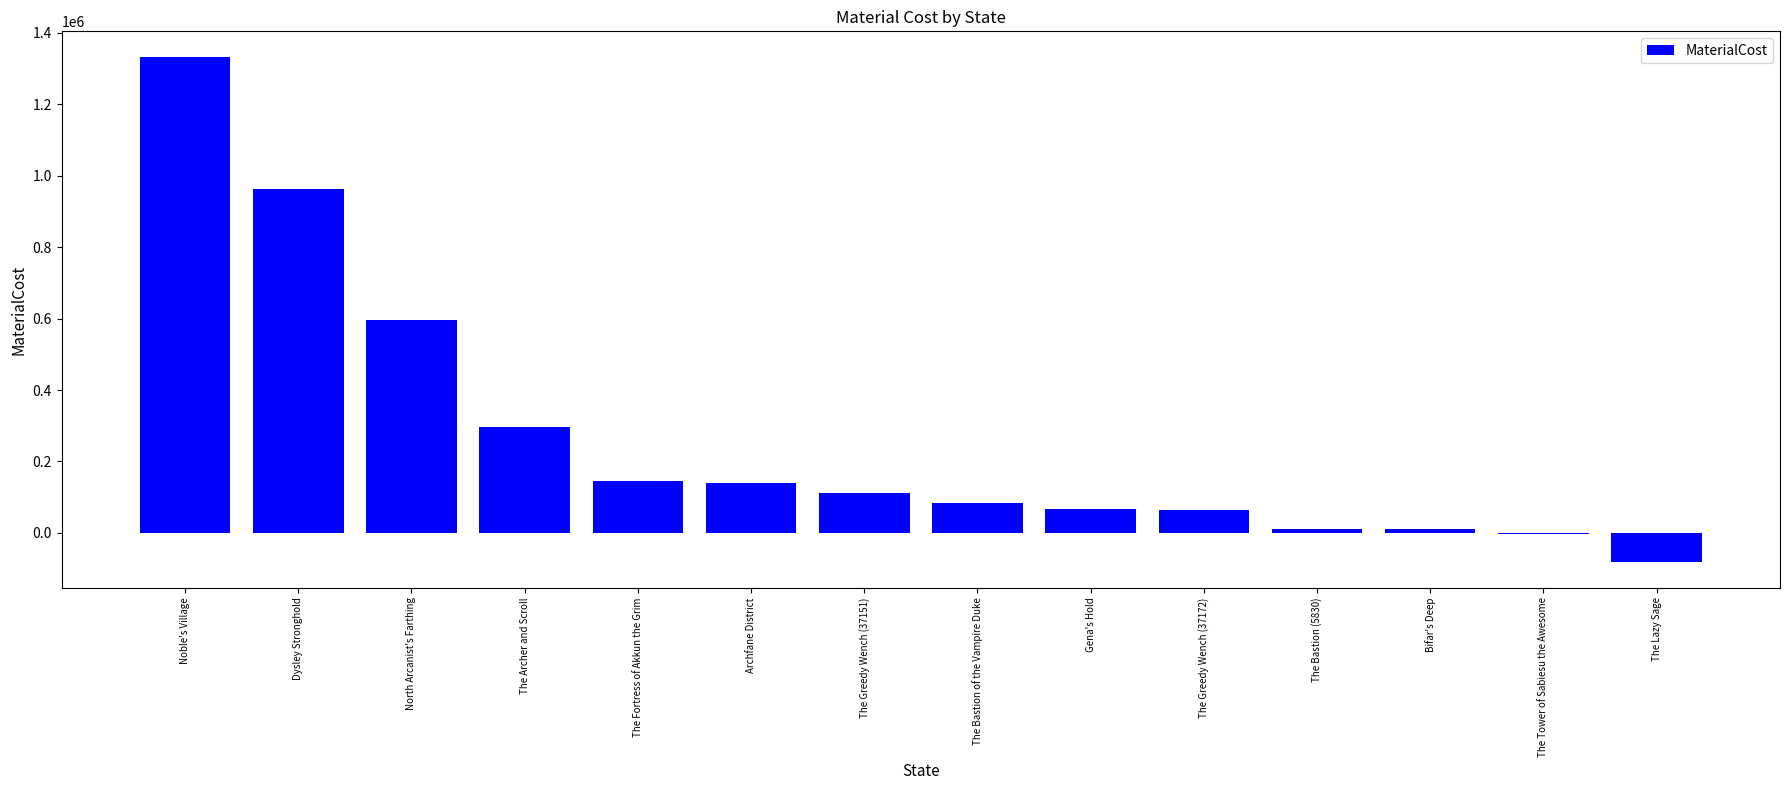

How many data points does each series have?

14